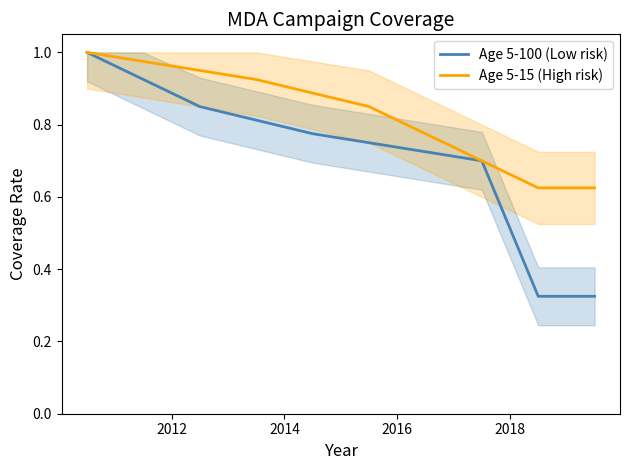

What is the difference between the second highest and second lowest values in the Age 5-15 (High risk) series?

0.3